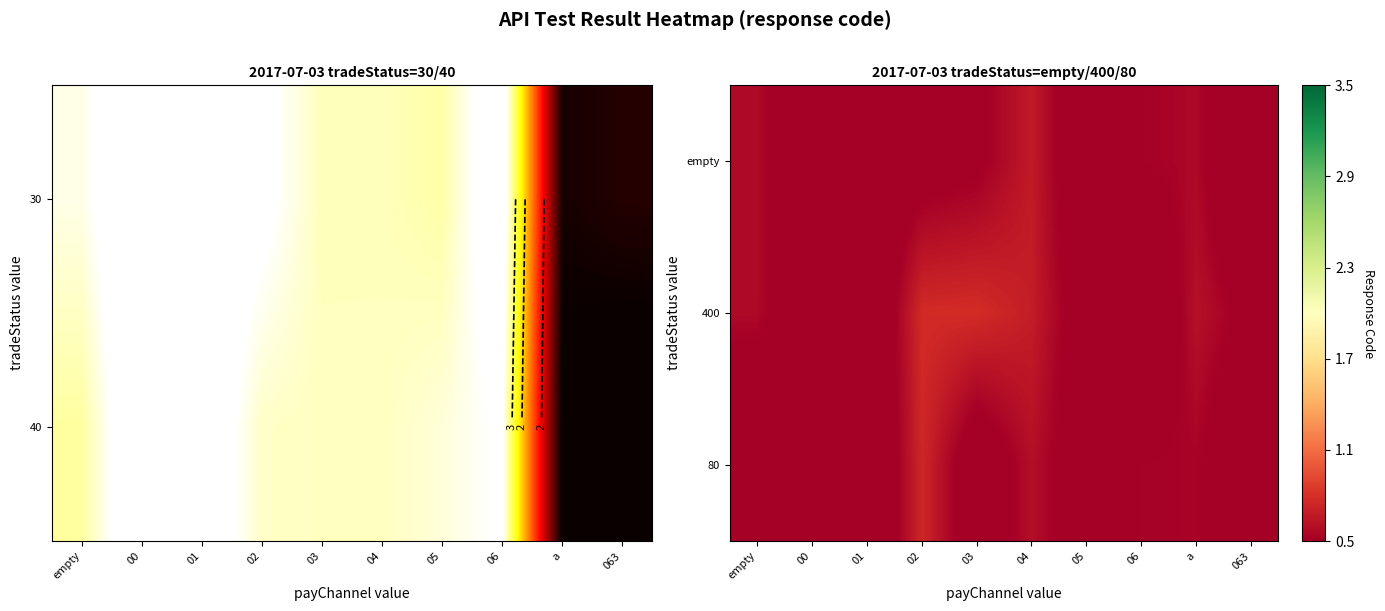

How many series are shown in this chart?

3